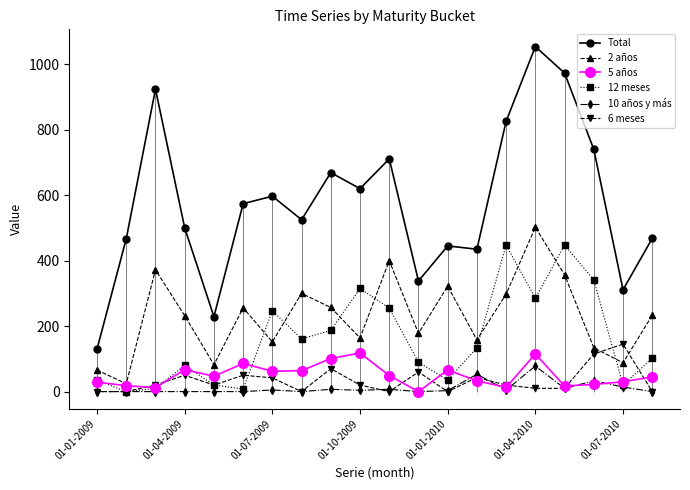

List the series in order of their peak value, highest first.

Total, 2 años, 12 meses, 6 meses, 5 años, 10 años y más